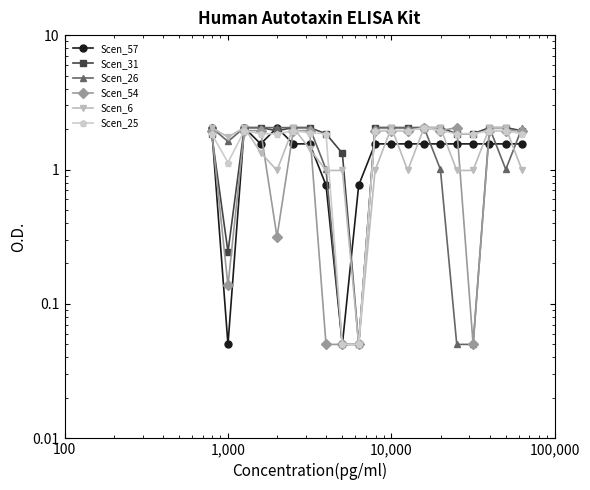

What is the value of the Scen_26 point at the 3rd from the left?

2.0